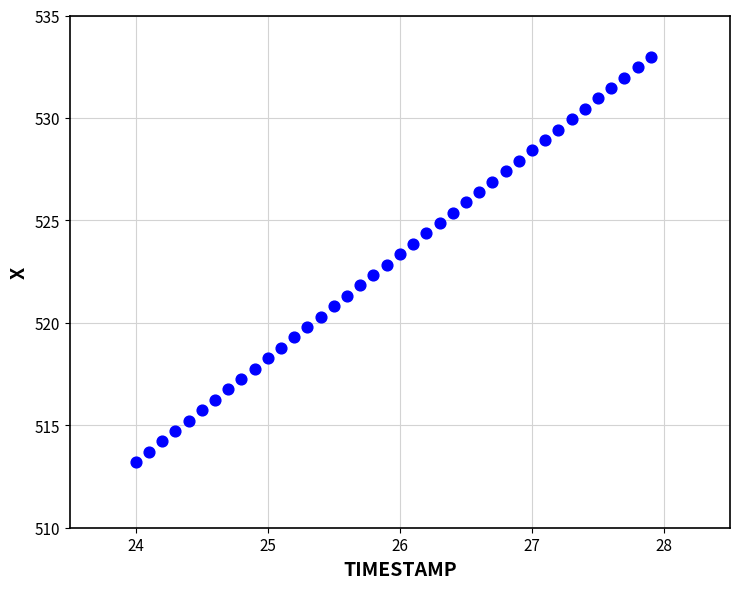

What is the range of X values (max minus min)?

3.9